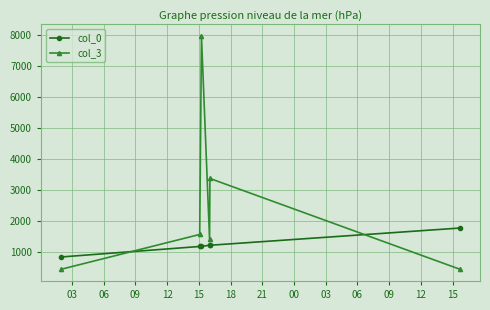

How many lines are shown in the chart?

2